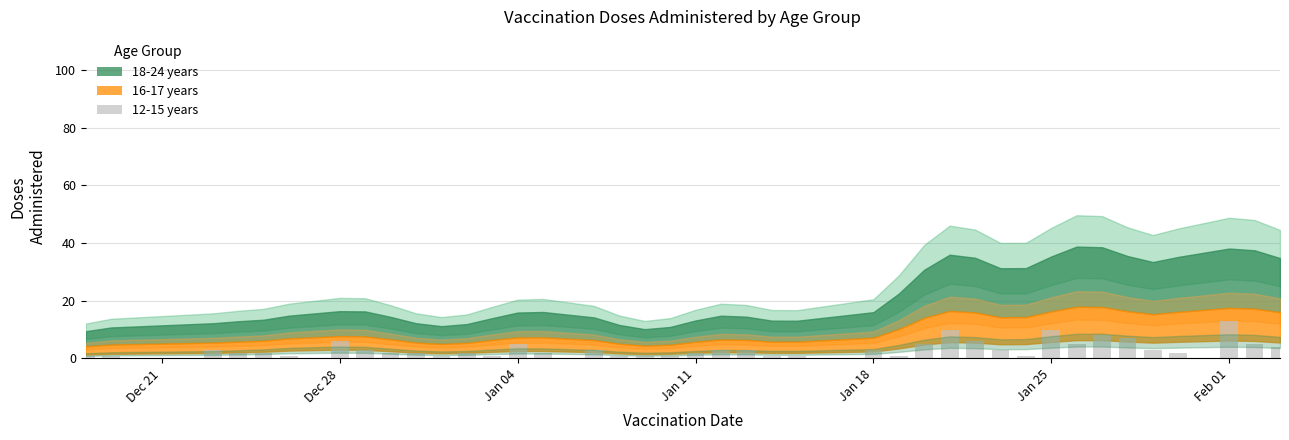

How many bars are there in total?

40